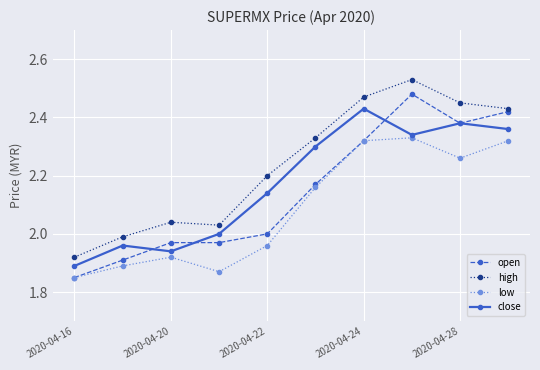

What is the difference between the second highest and second lowest values in the high series?

0.5